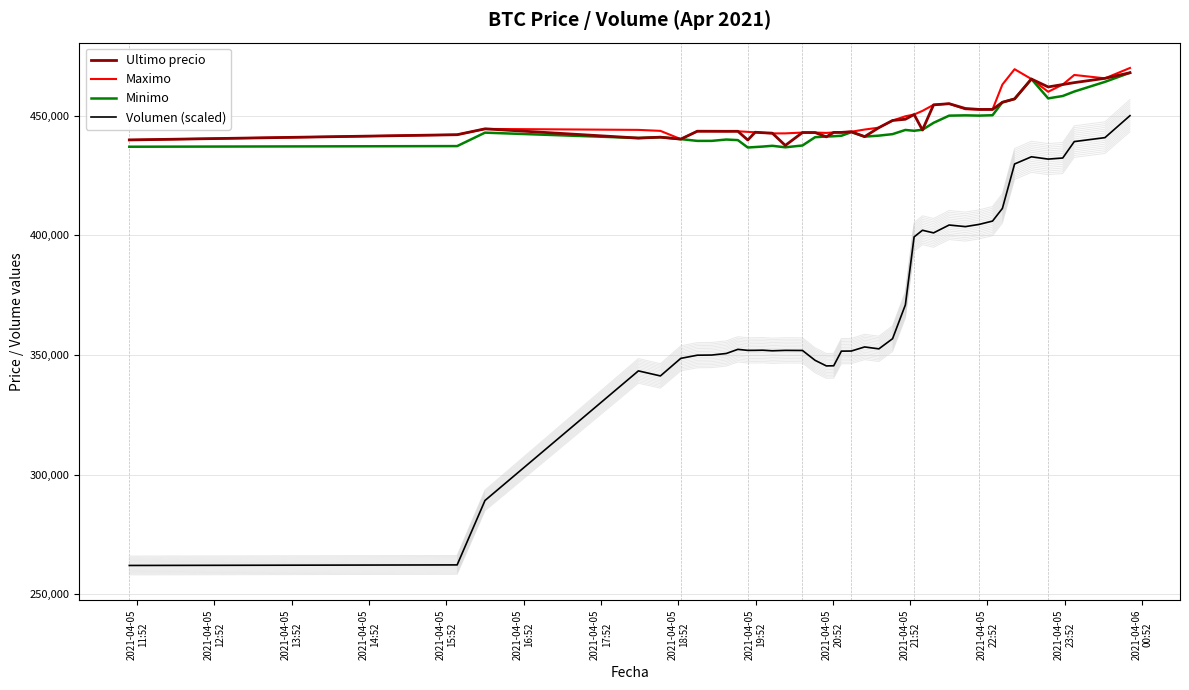

How many categories are shown in the chart?

40